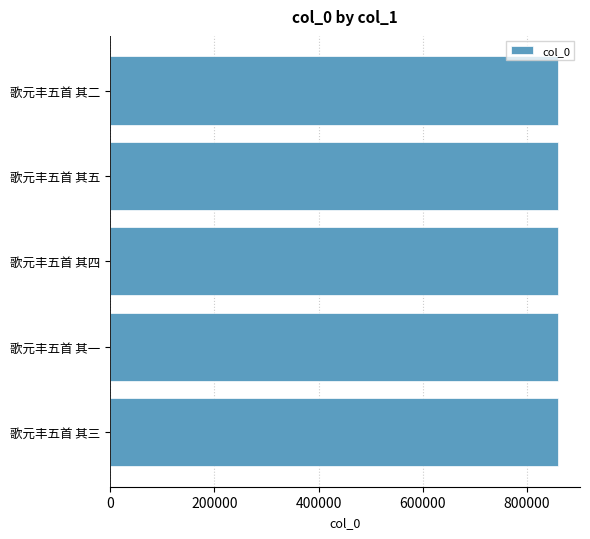

True or false: the data shows 858578 at 歌元丰五首 其五.

True